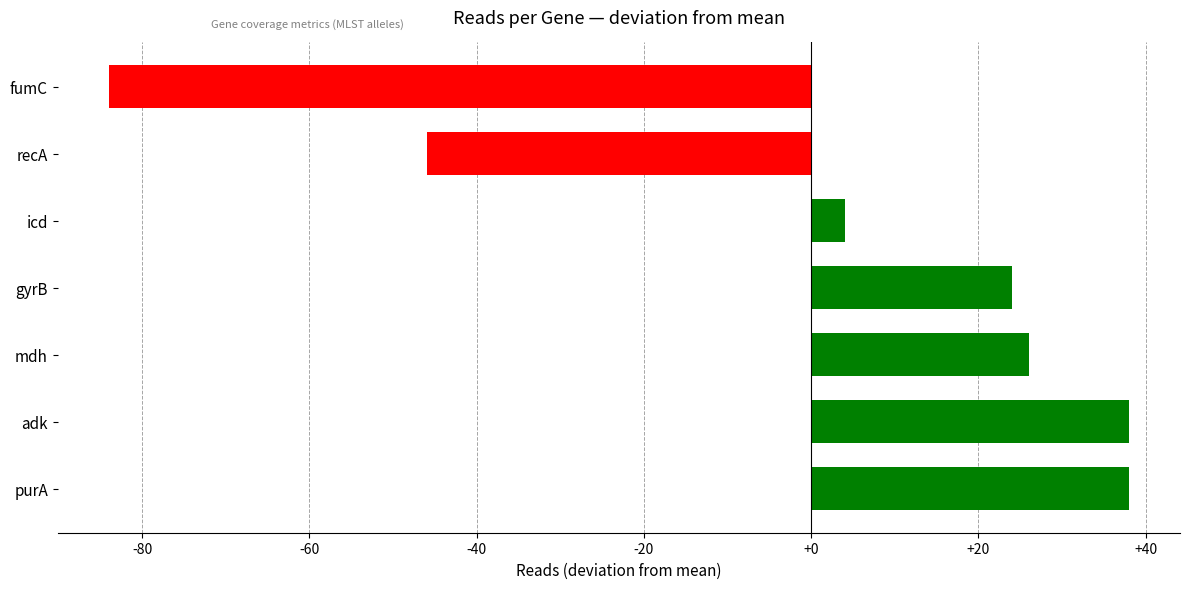

Reading bottom to top, list all the values displayed in this chart.

38	38	26	24	4	-46	-84